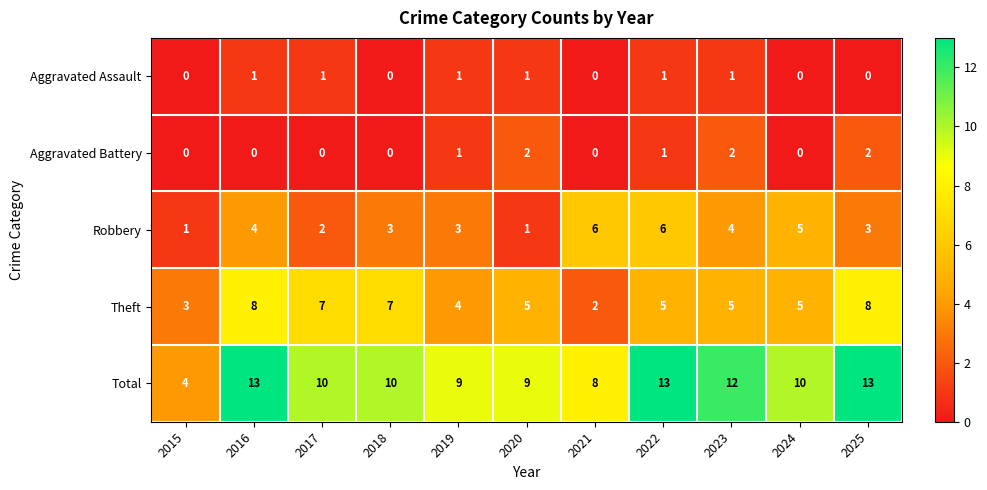

Which series changed the most between 2015 and 2016?

Total